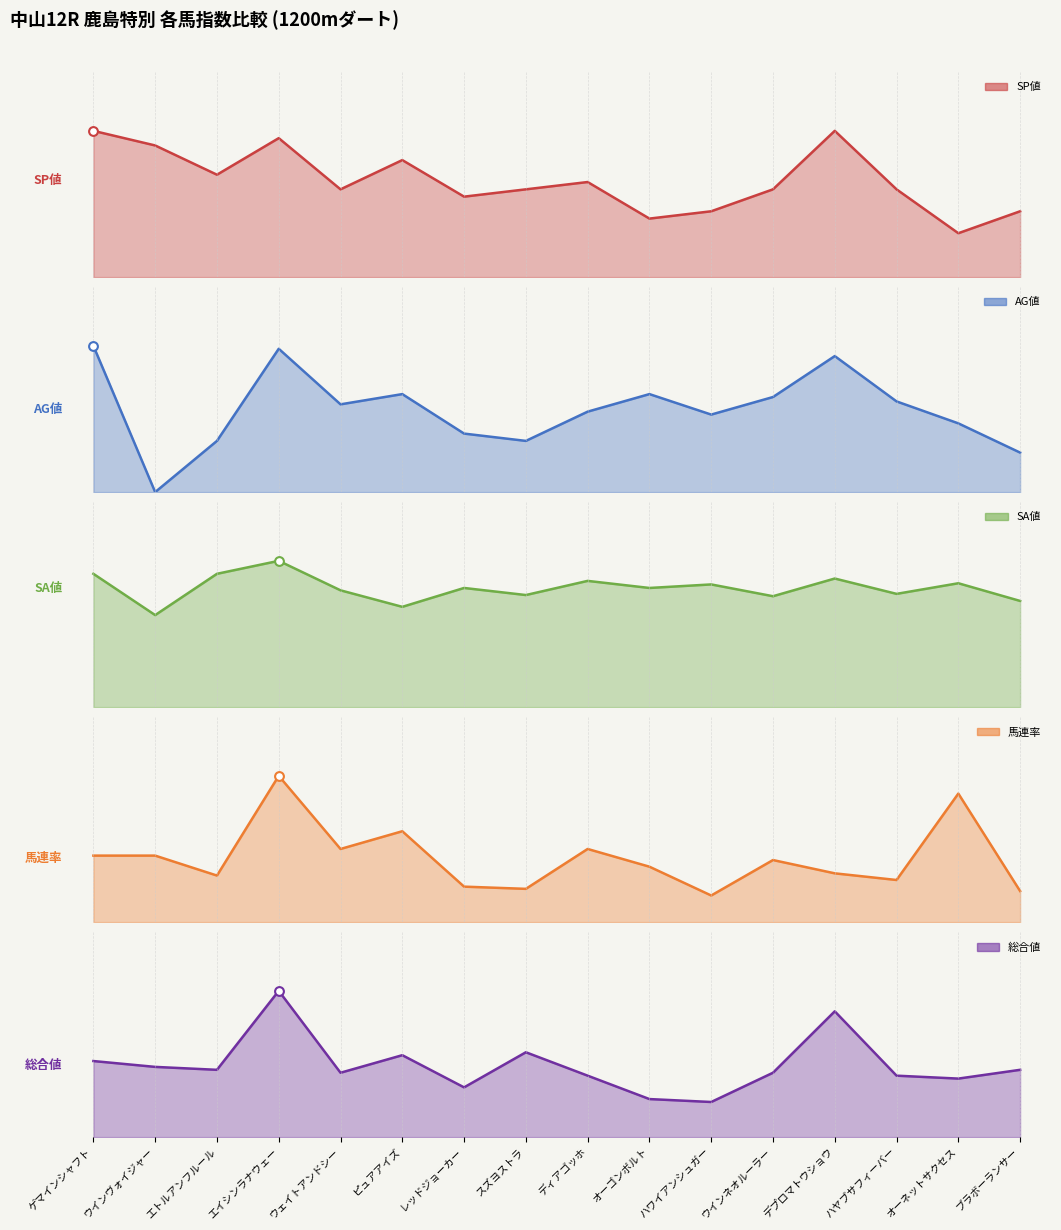

At how many categories does at least one series exceed 34?

16